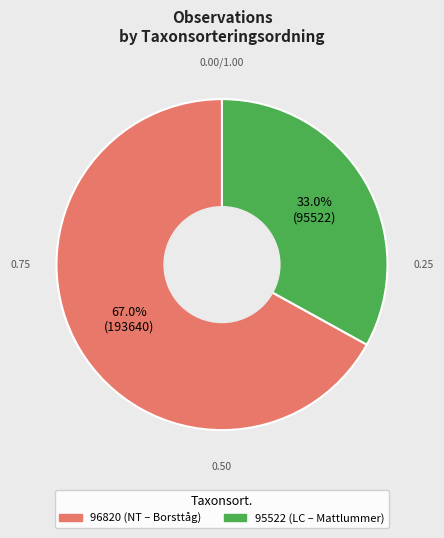

Is there a majority slice in this chart?

Yes